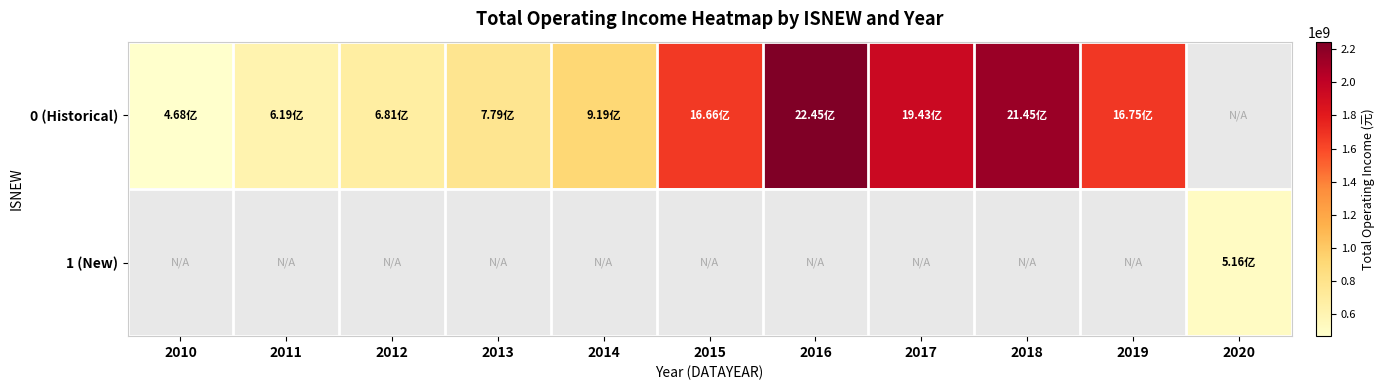

At which label is 0 (Historical) closest to 1356223149?

2015